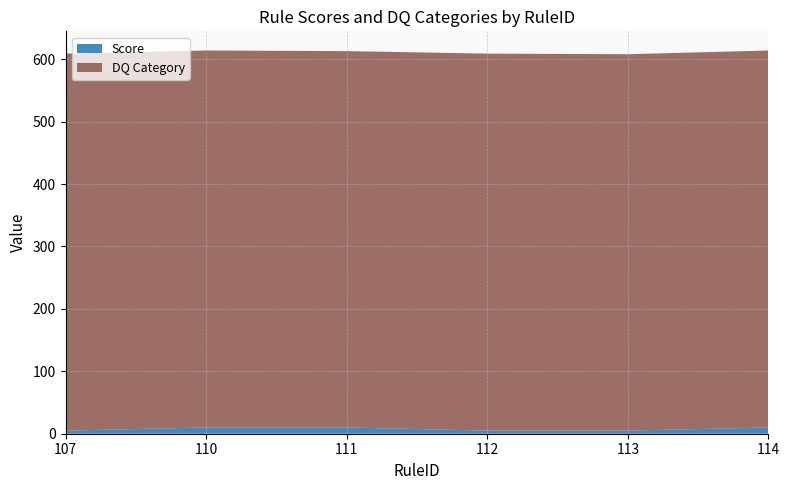

Reading right to left, list all the values displayed in this chart.

Score: 10	5	5	10	10	5
DQ Category: 604	603	604	603	604	604